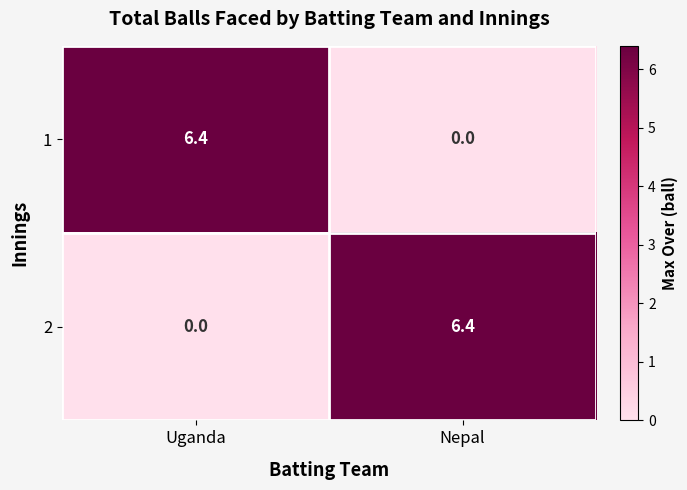

At Uganda, list the series in order from largest to smallest.

1, 2